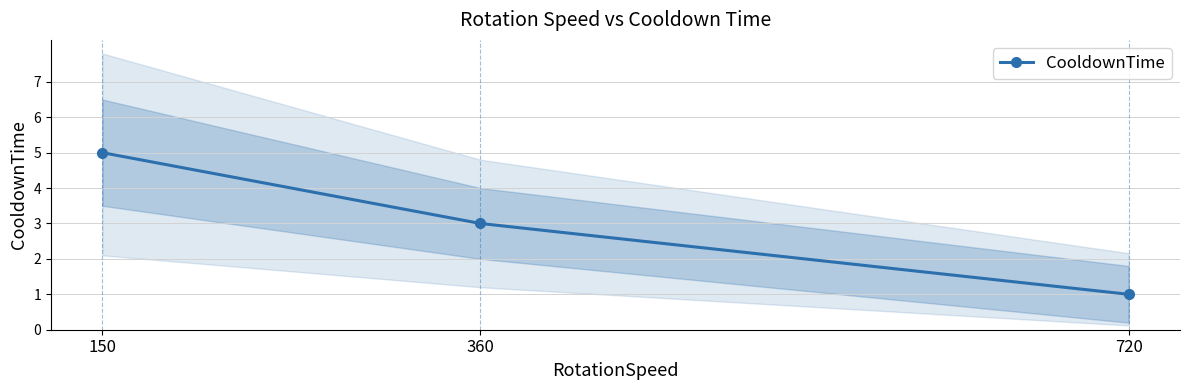

List the labels in order of value, largest first.

150, 360, 720